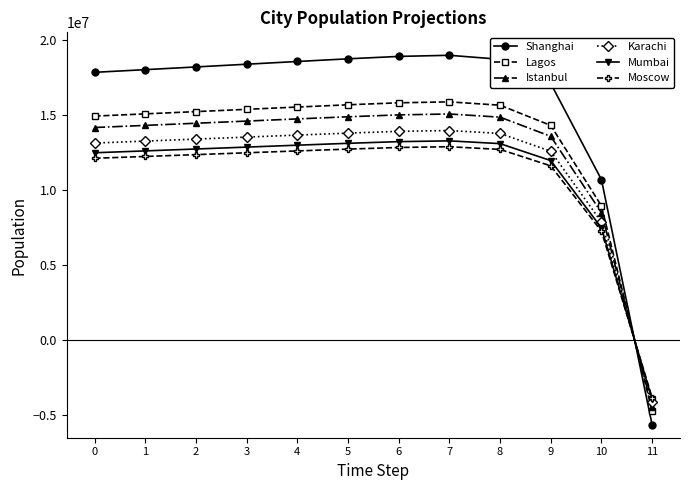

Which series has the largest total across all categories?

Shanghai